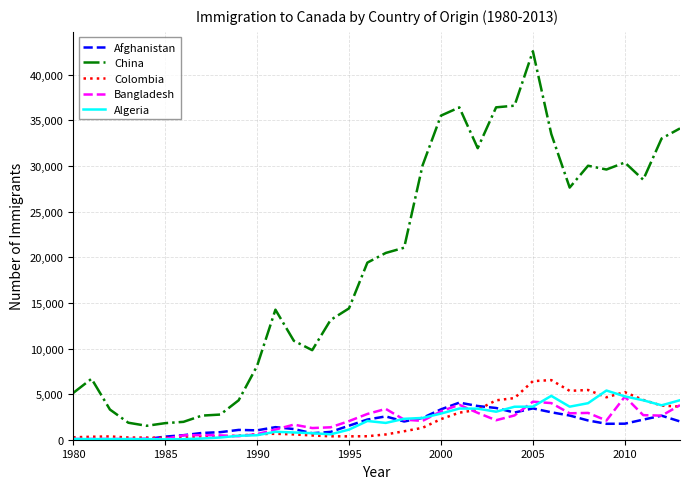

Which series has the widest spread of values?

China